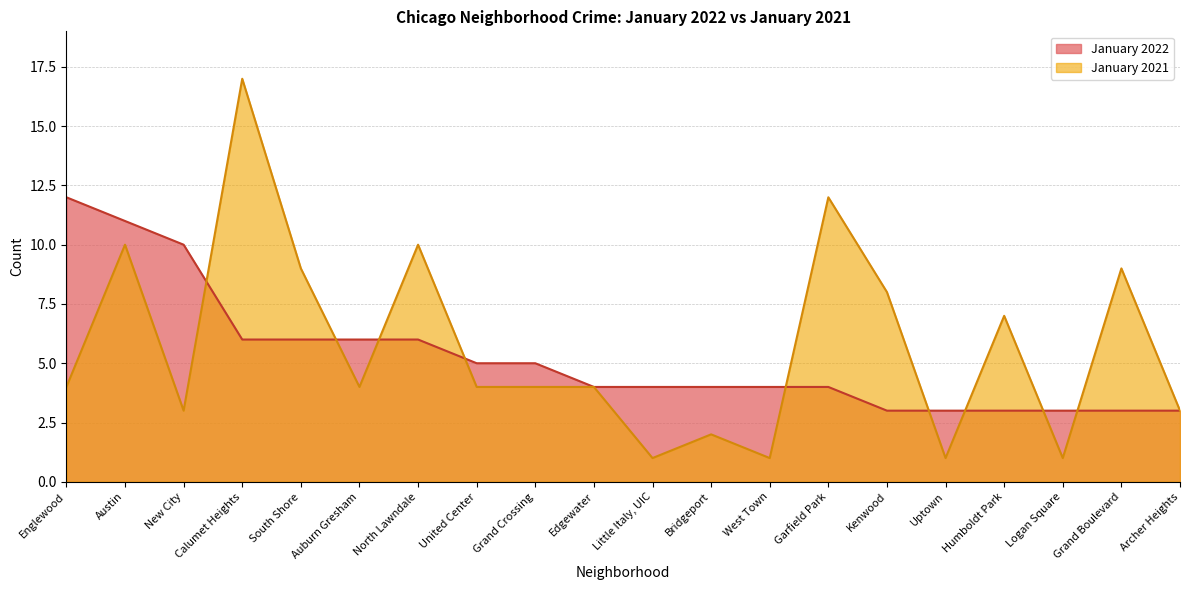

Where do January 2022 and January 2021 first cross each other?

New City and Calumet Heights